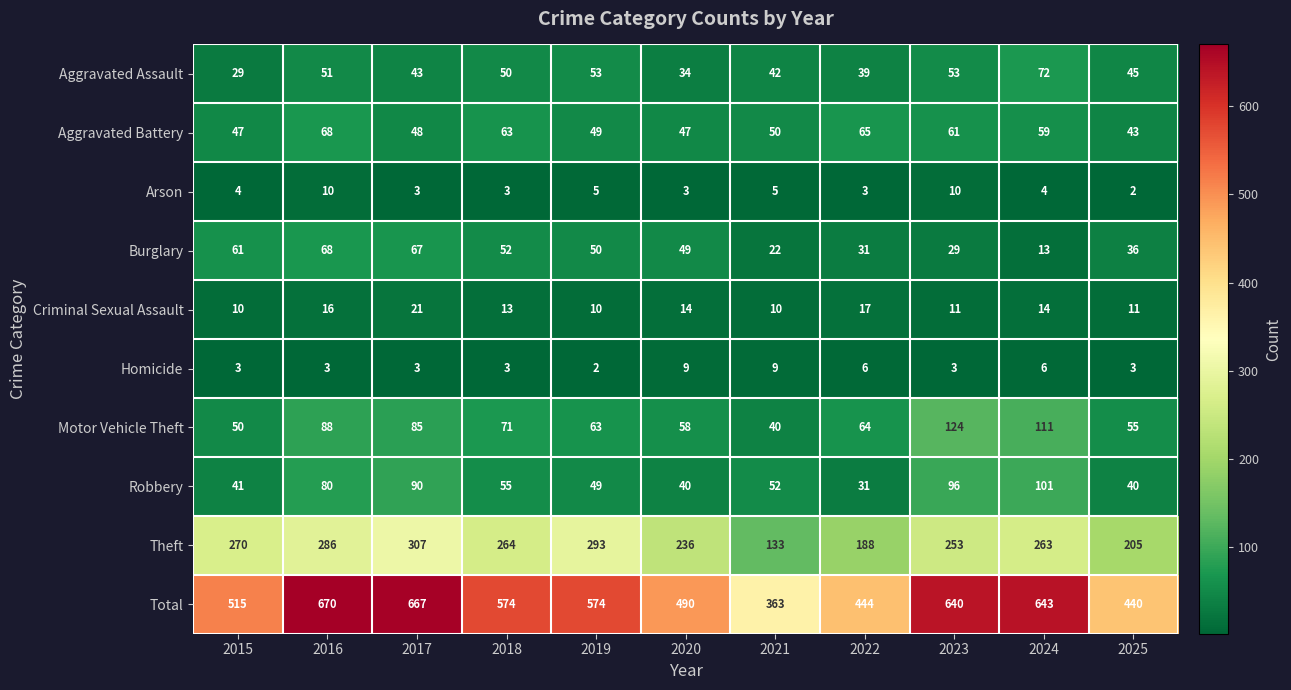

Rank the series at 2021 from lowest to highest value.

Arson, Homicide, Criminal Sexual Assault, Burglary, Motor Vehicle Theft, Aggravated Assault, Aggravated Battery, Robbery, Theft, Total